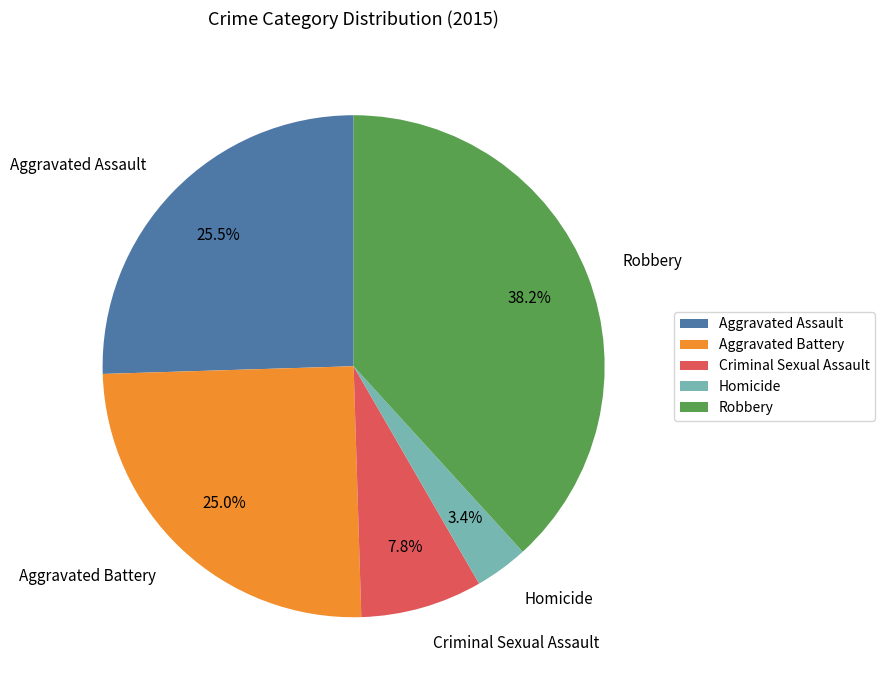

Count the number of slices in the pie.

5